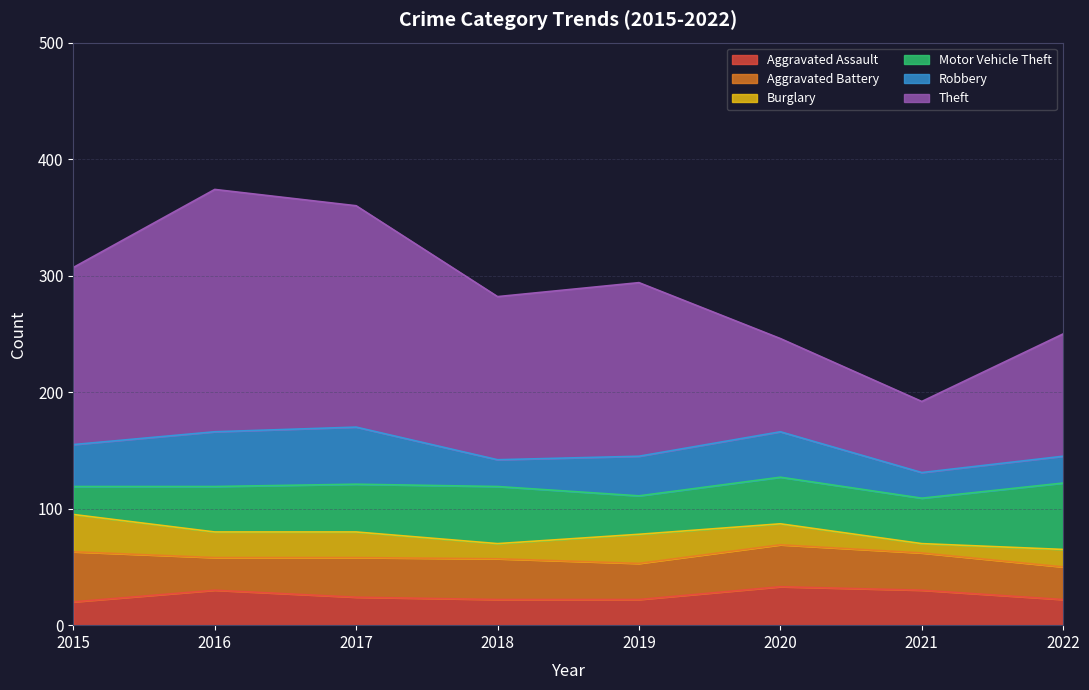

List the series in order of their peak value, lowest first.

Burglary, Aggravated Assault, Aggravated Battery, Robbery, Motor Vehicle Theft, Theft